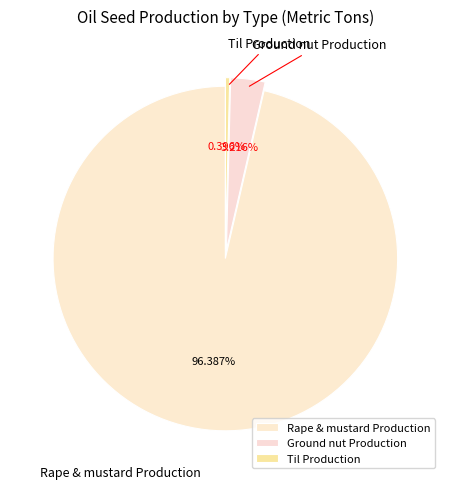

To the nearest percent, what portion does Ground nut Production represent?

3%